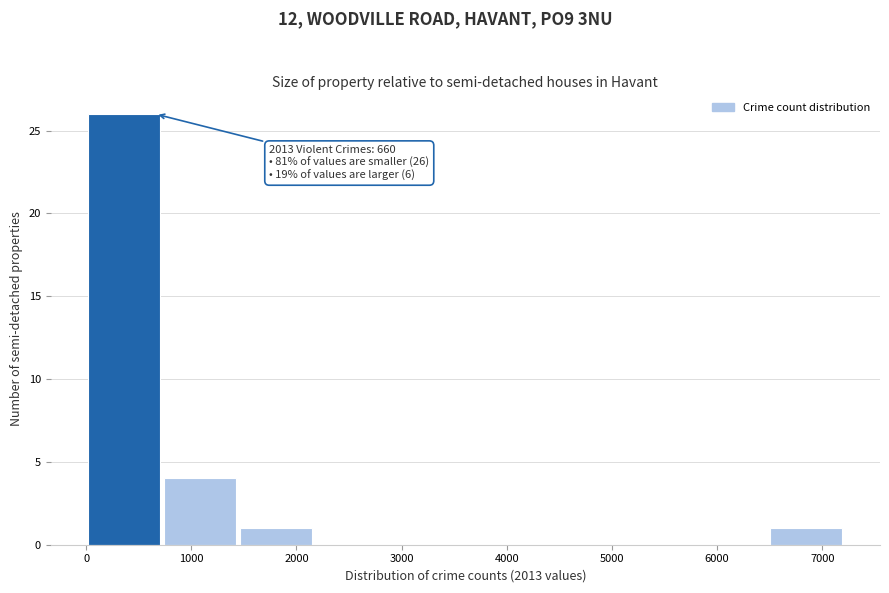

Which range on the x-axis has the tallest bar?

0 to 700